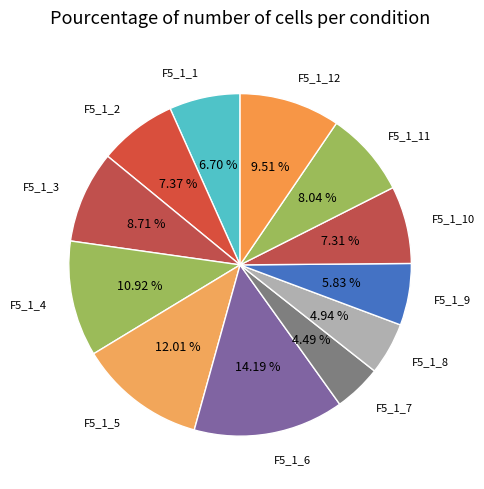

Which has a higher value, F5_1_2 or F5_1_8?

F5_1_2